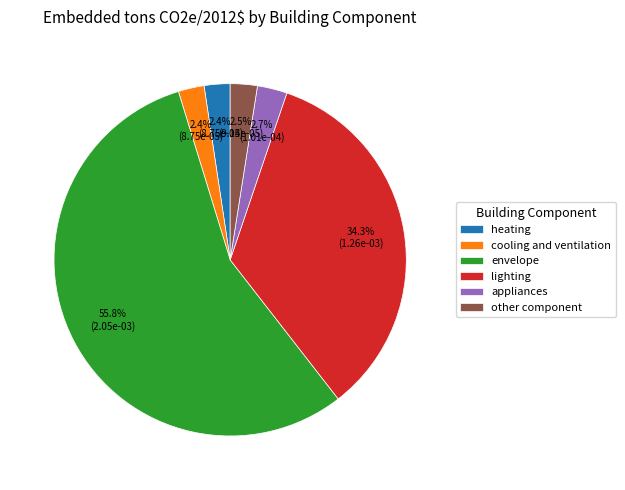

To the nearest percent, what percentage of the pie is envelope?

56%